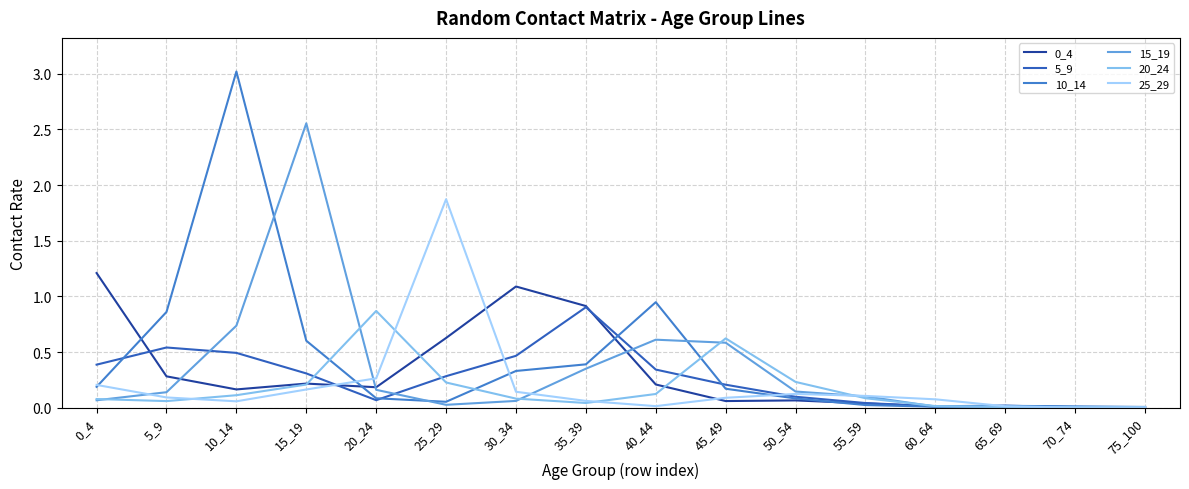

List the series in order of their peak value, highest first.

10_14, 15_19, 25_29, 0_4, 5_9, 20_24